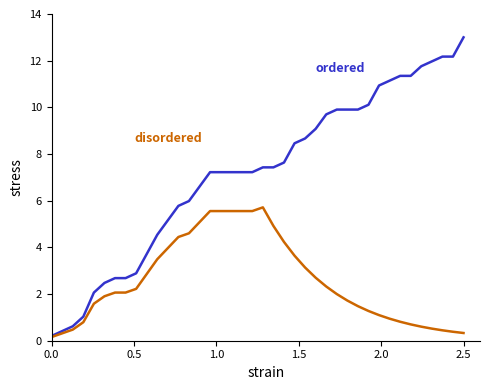

How many series are shown in this chart?

2